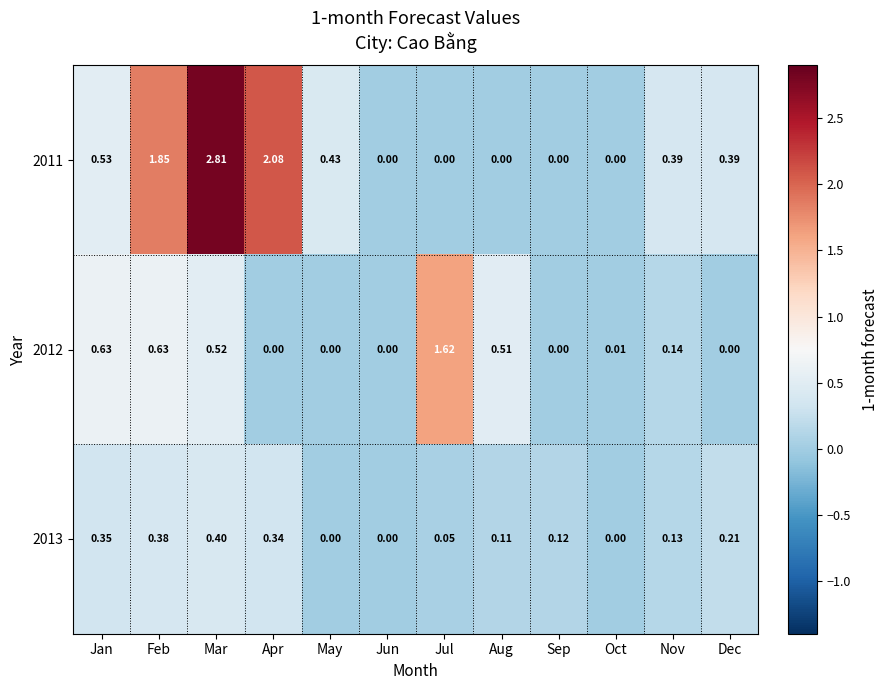

Which label corresponds to the largest value in the chart?

Mar